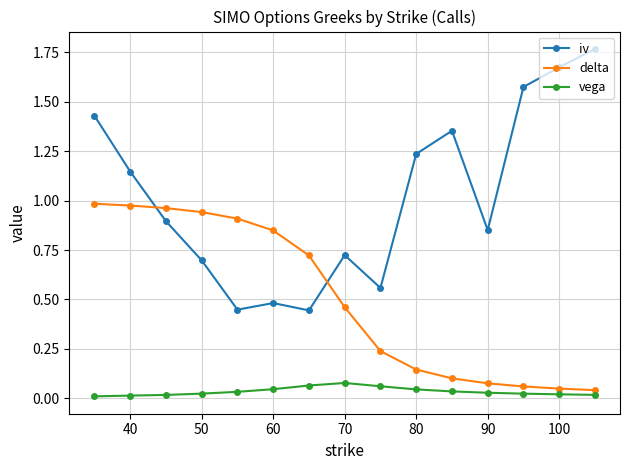

Which series has the widest spread of values?

iv